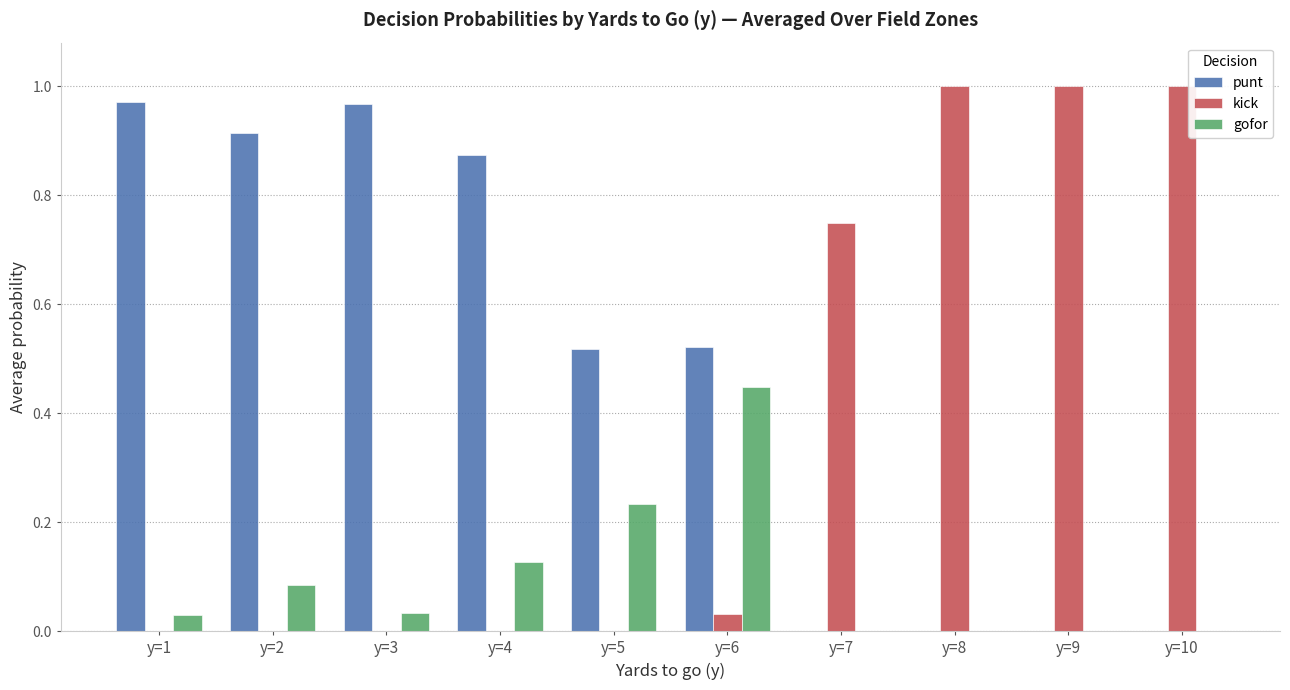

What is the sum of all punt values?

4.8